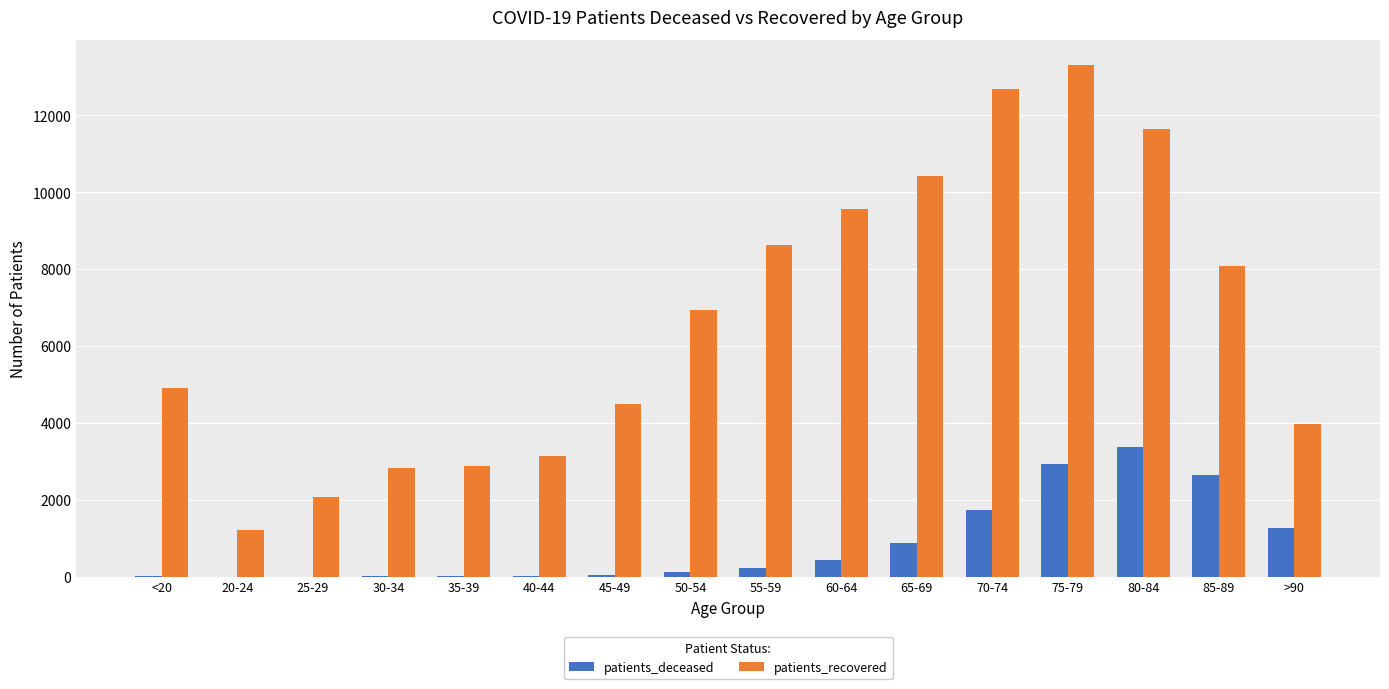

What is the sum of the patients_deceased values at 20-24 and 25-29?

7